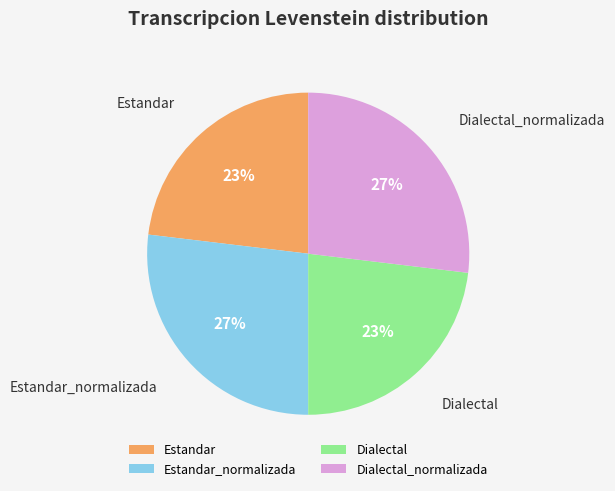

The Estandar slice represents 8% of the pie. True or false?

False